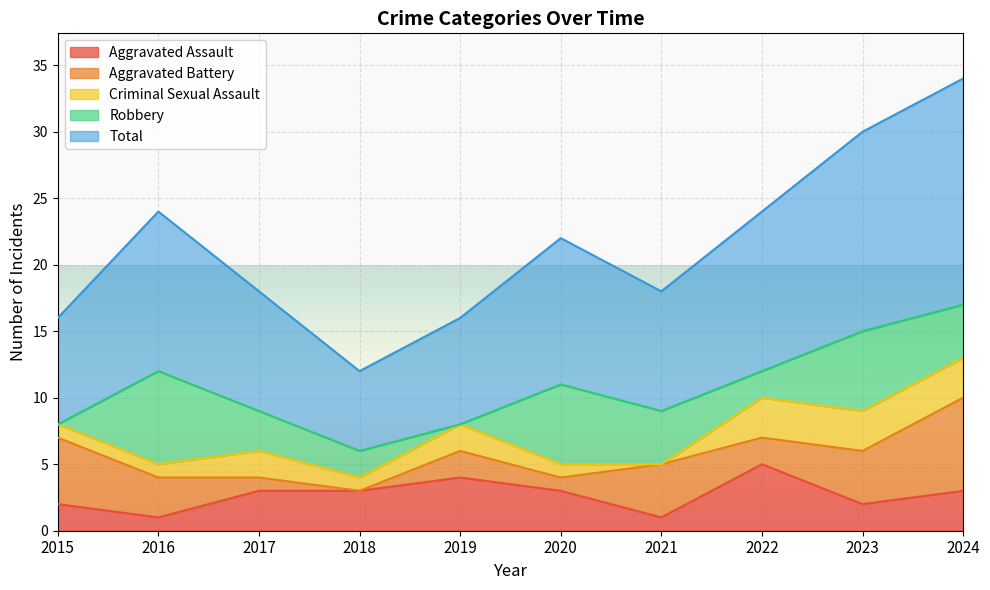

Count the Aggravated Battery values in the range 1 to 4.

7